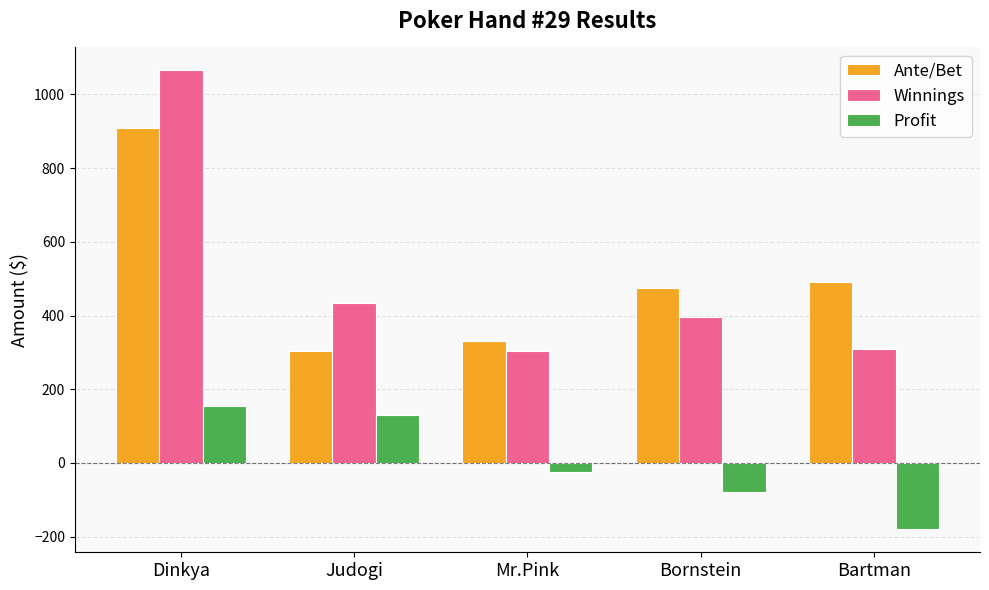

How many data points does each series have?

5